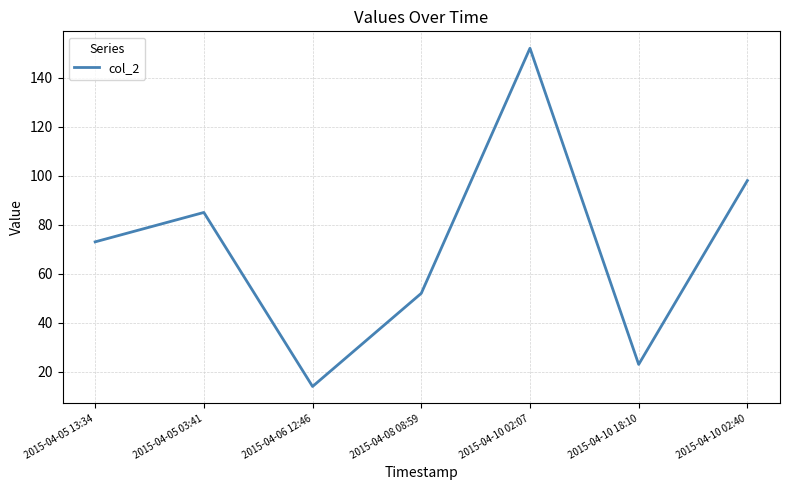

Rank the categories by value from highest to lowest.

2015-04-10 02:07, 2015-04-10 02:40, 2015-04-05 03:41, 2015-04-05 13:34, 2015-04-08 08:59, 2015-04-10 18:10, 2015-04-06 12:46